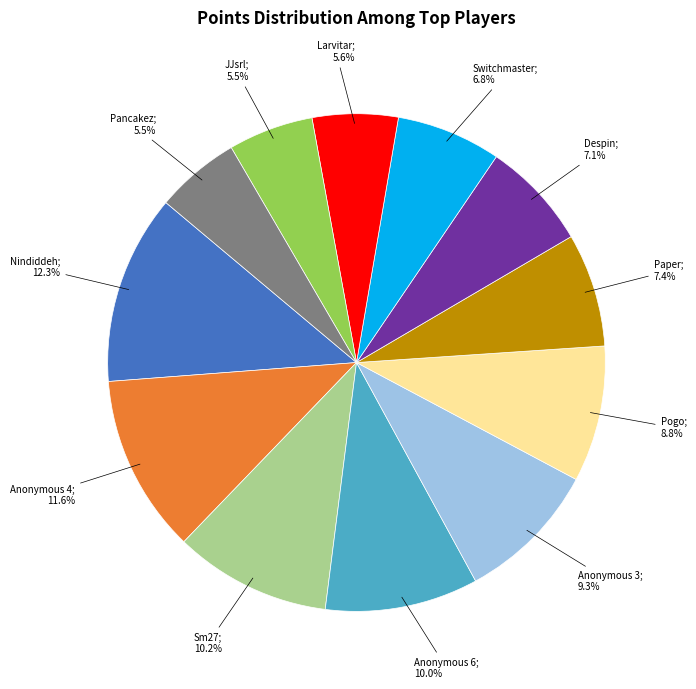

Is there a majority slice in this chart?

No